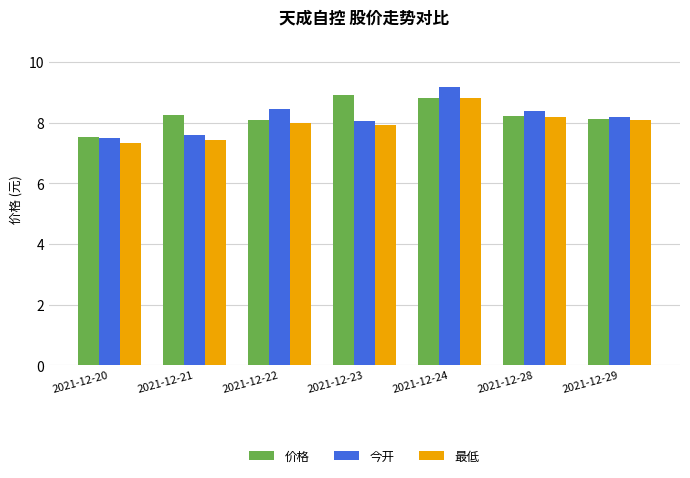

What is the sum of the 价格 values at 2021-12-23 and 2021-12-22?

17.0